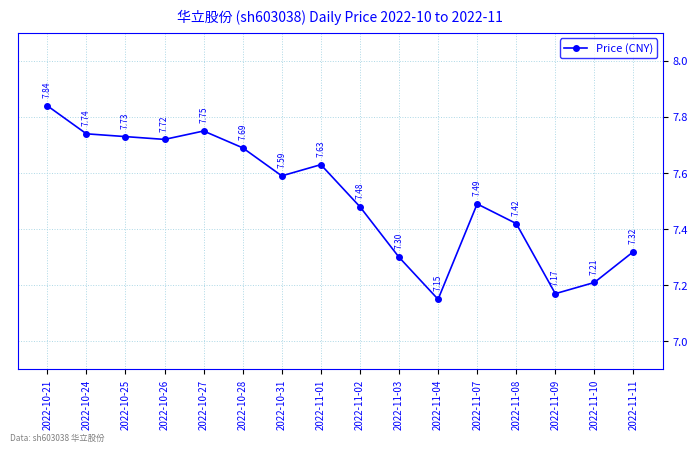

Rank the categories by value from highest to lowest.

2022-10-21, 2022-10-27, 2022-10-24, 2022-10-25, 2022-10-26, 2022-10-28, 2022-11-01, 2022-10-31, 2022-11-07, 2022-11-02, 2022-11-08, 2022-11-11, 2022-11-03, 2022-11-10, 2022-11-09, 2022-11-04